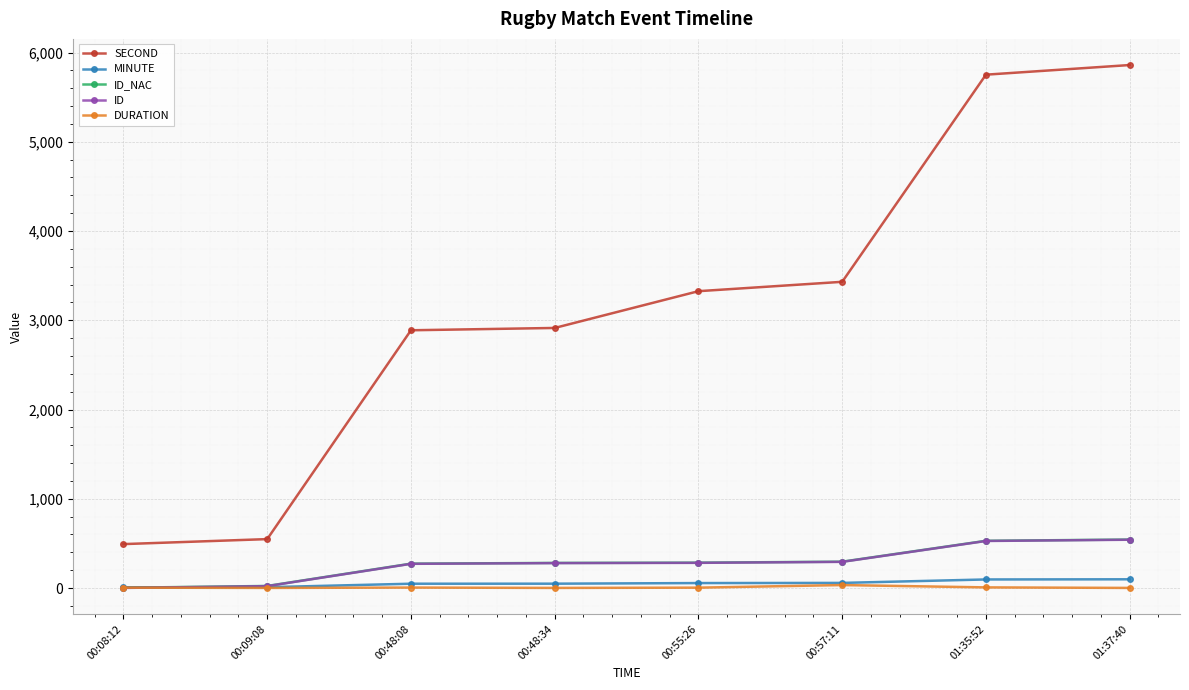

What is the label of the 6th point from the left?

00:57:11